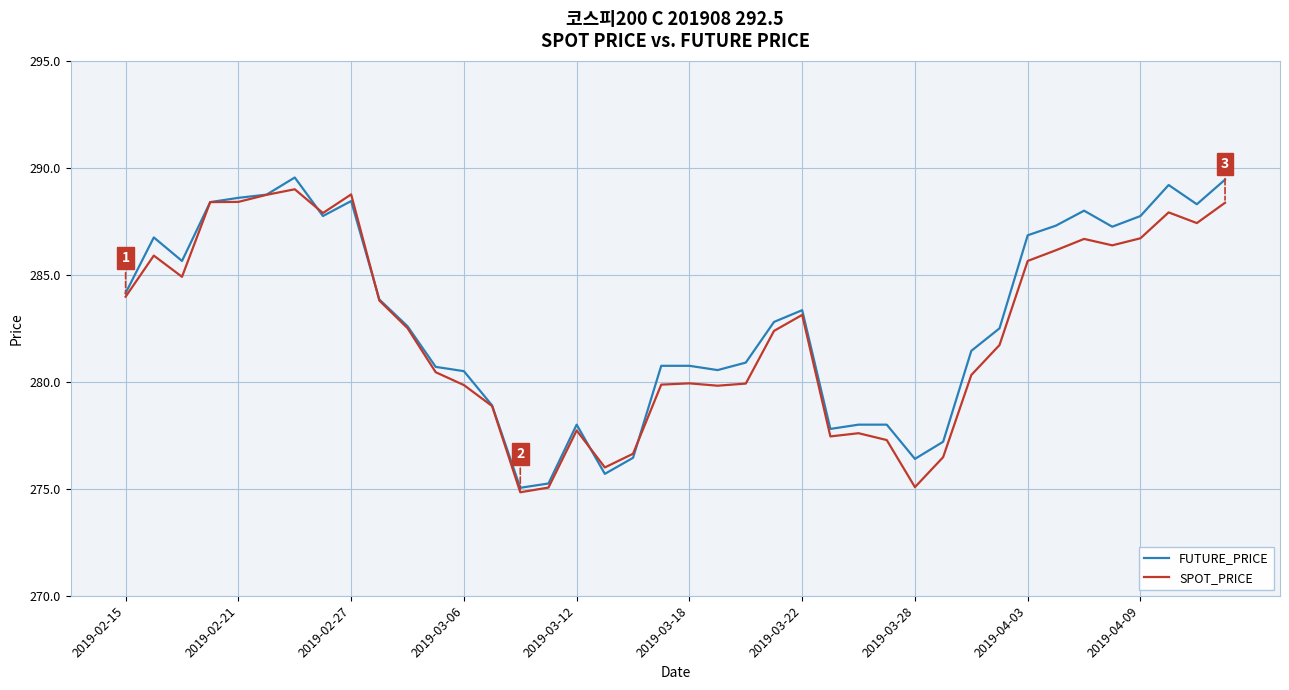

What is the smallest value displayed?

274.8